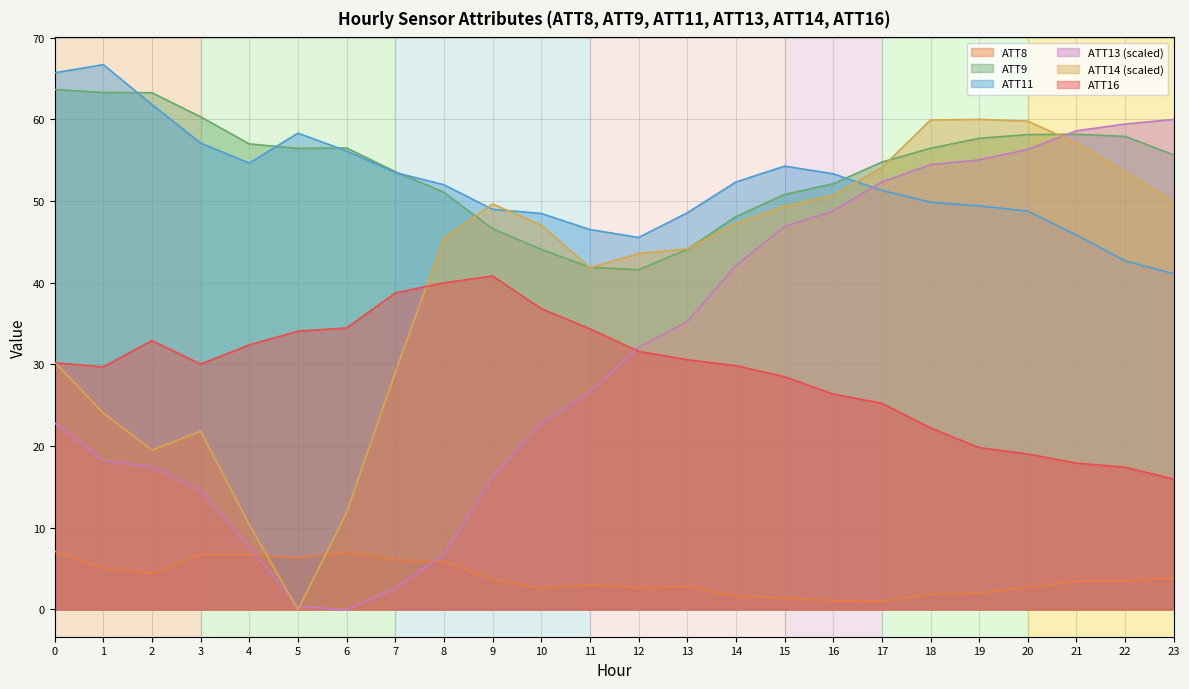

How many data points in ATT13 are above 32?

12